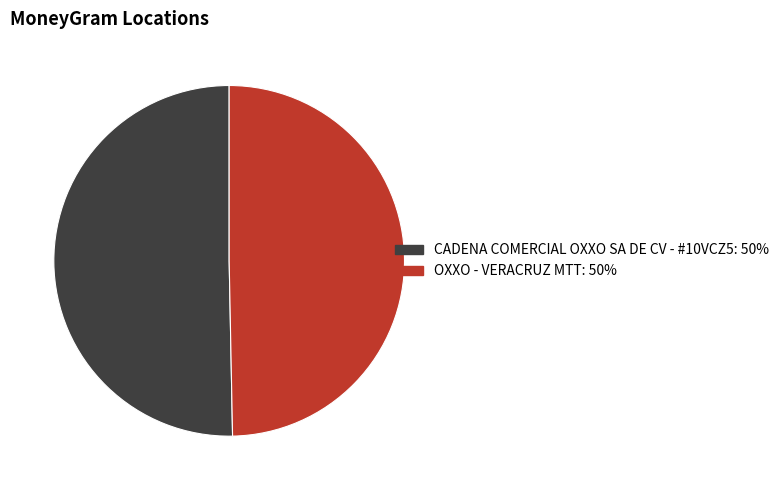

Combined, do CADENA COMERCIAL OXXO SA DE CV - #10VCZ5 and OXXO - VERACRUZ MTT account for over 50%?

Yes